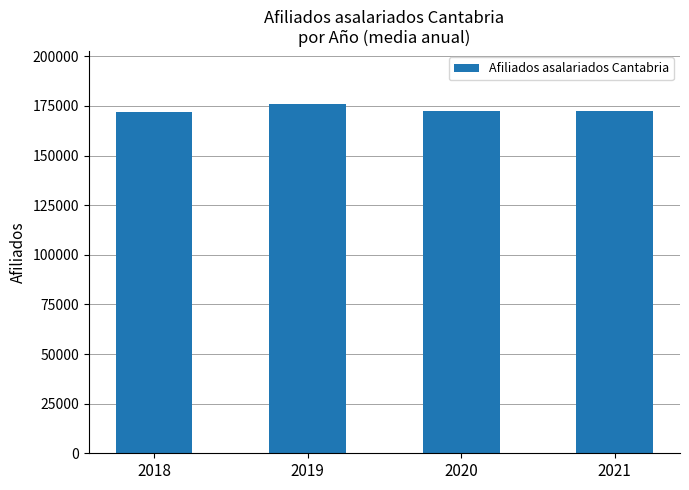

Is it true that the value at 2019 is 83653?

False